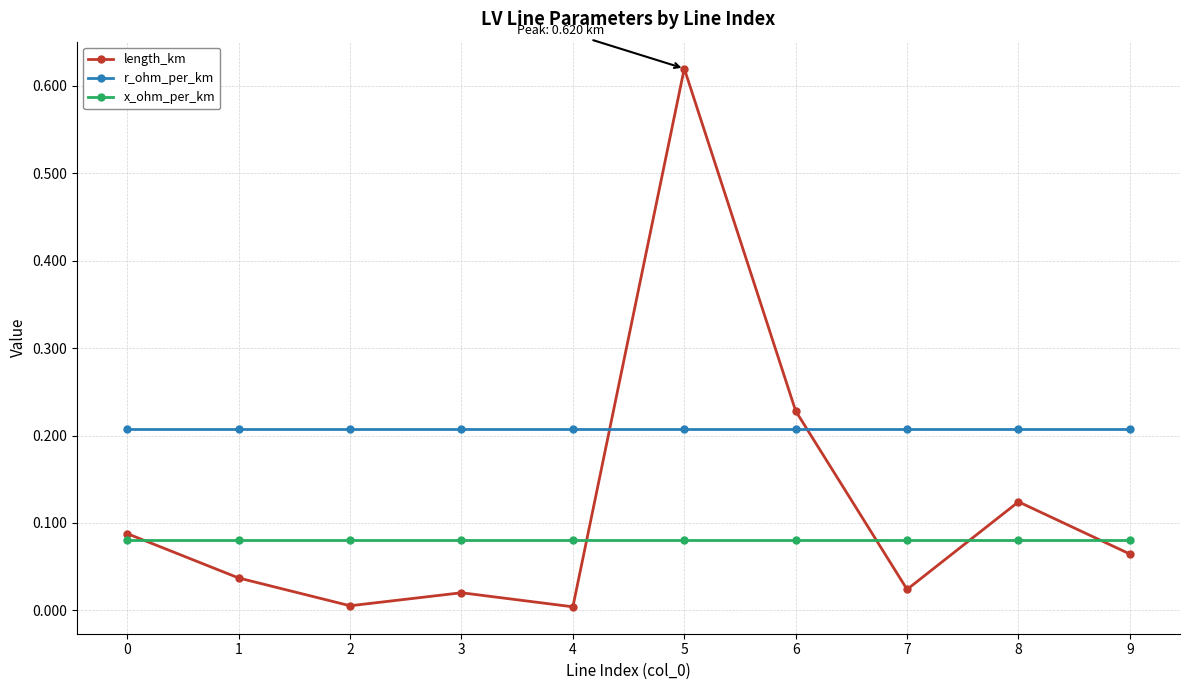

List the series in order of their peak value, highest first.

length_km, r_ohm_per_km, x_ohm_per_km